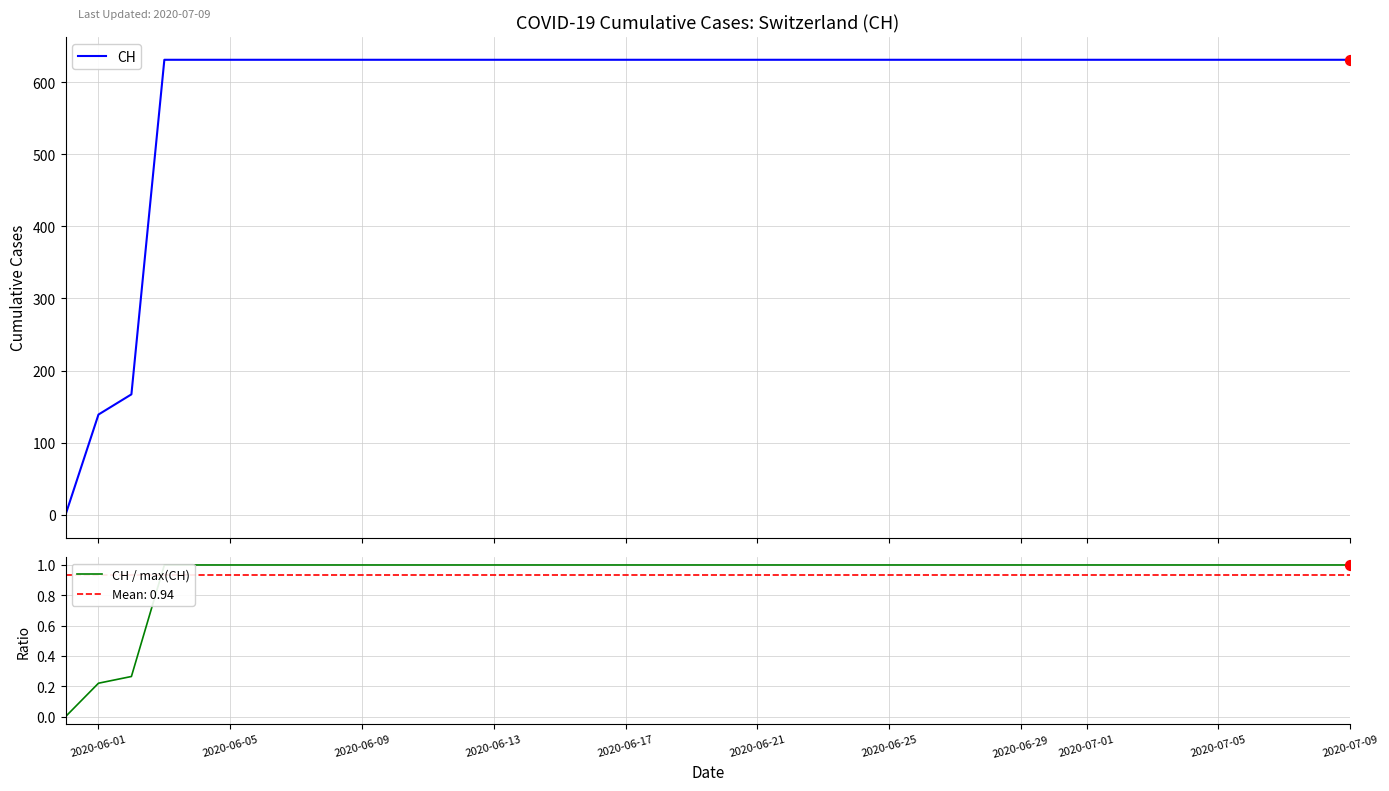

Which series reaches the minimum Y coordinate?

CH